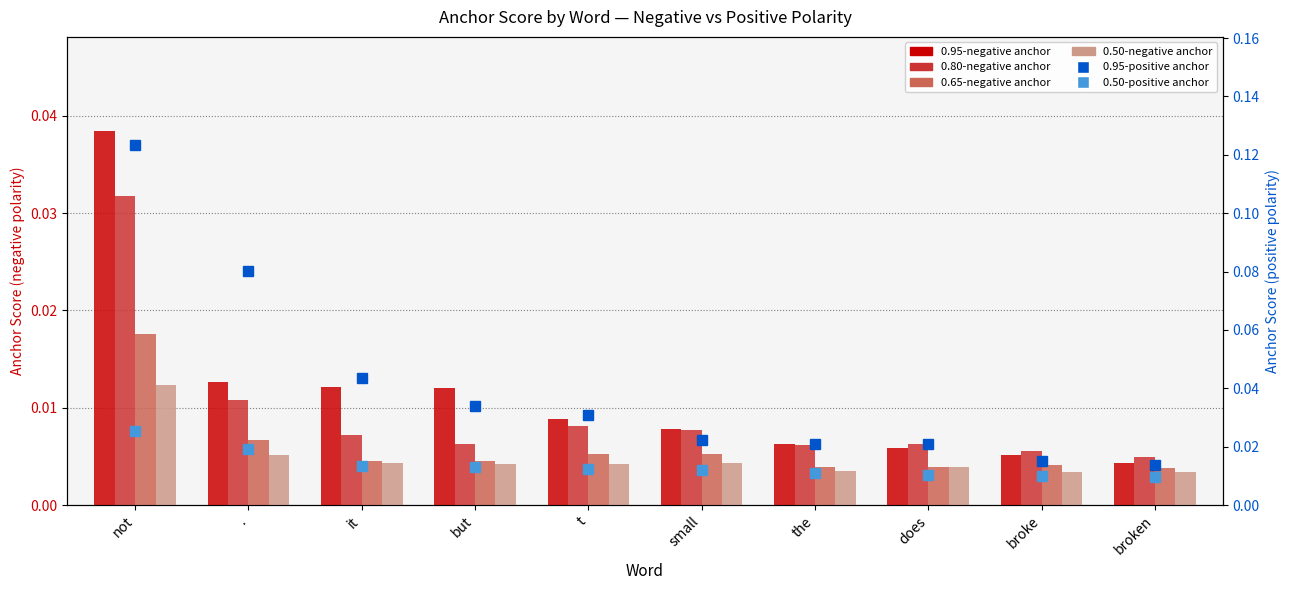

What is the sum of all 0.95-negative anchor values?

0.1